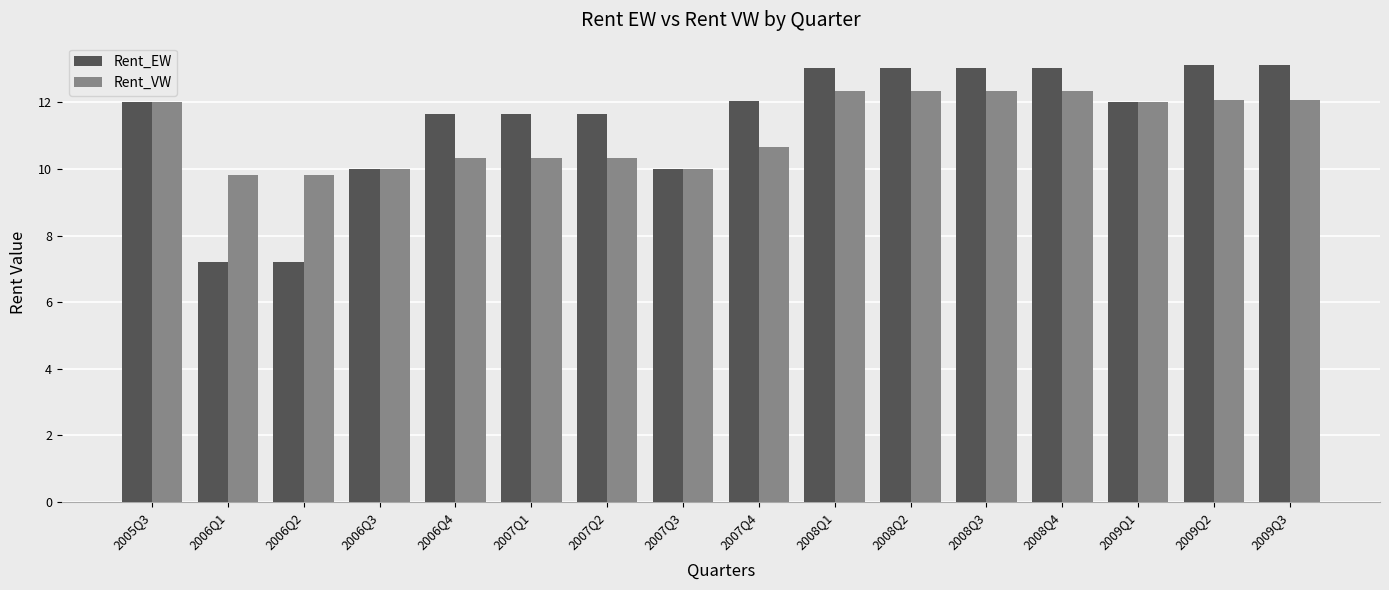

At how many categories does at least one series exceed 8?

16